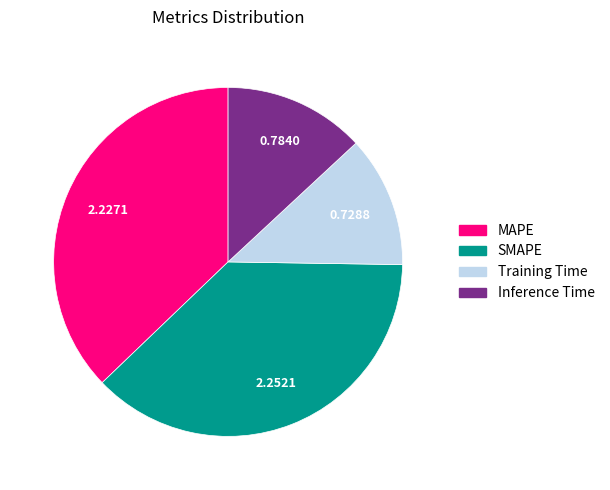

Which category has the smallest portion of the pie?

Training Time